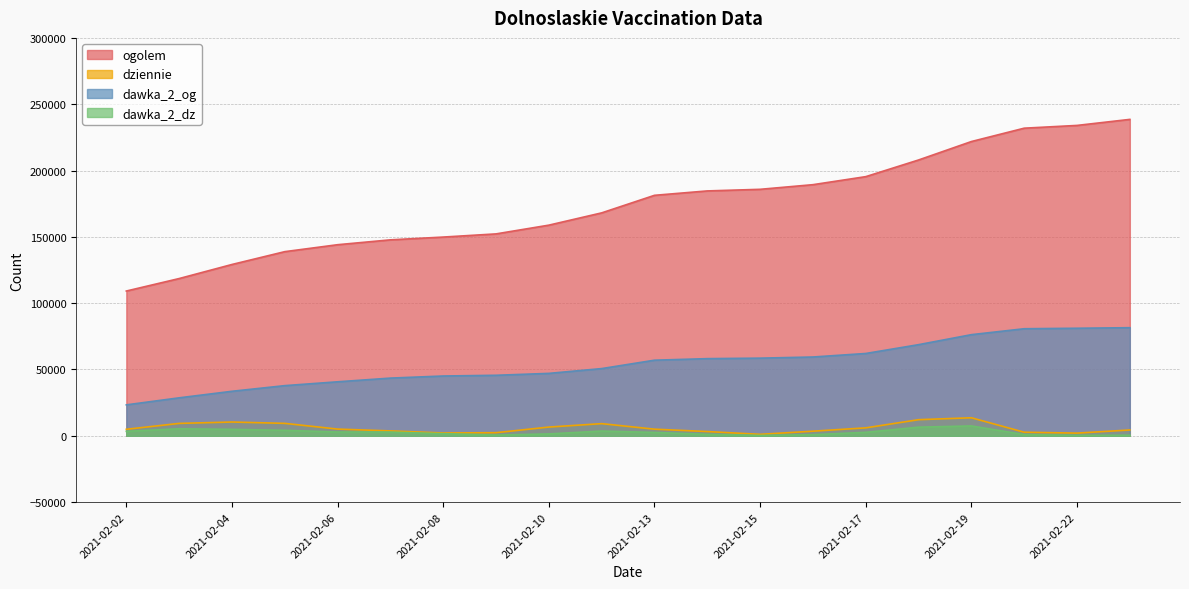

True or false: dziennie and dawka_2_og intersect in this chart.

False